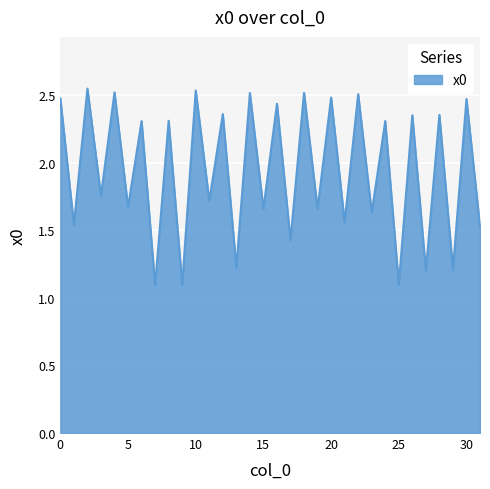

What is the difference between the second highest and second lowest values?

1.4